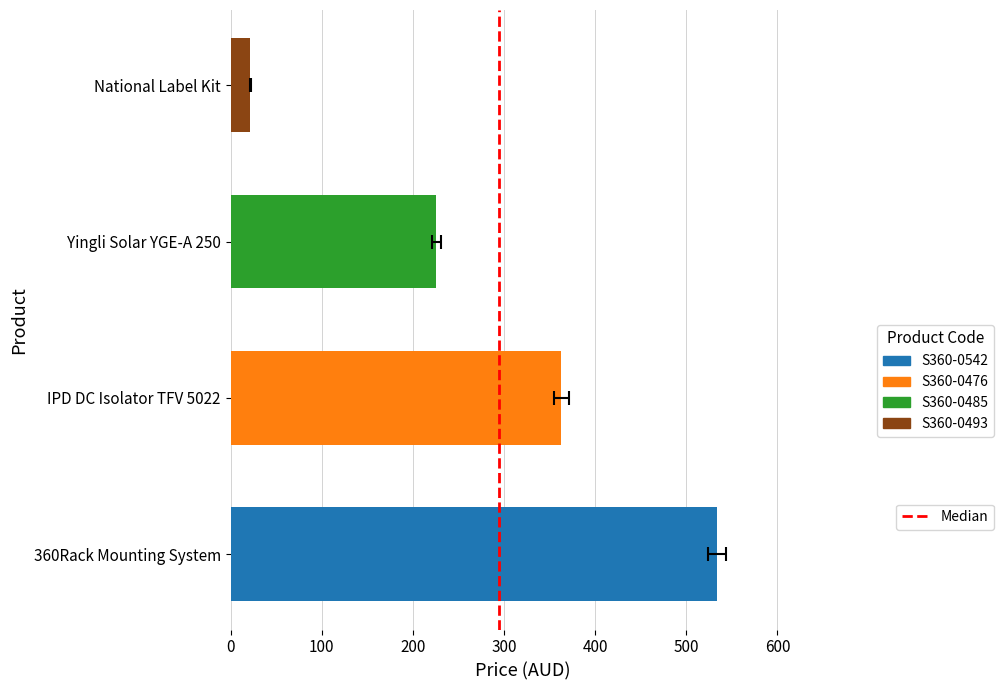

The chart shows a value of 0 at 0. True or false?

False